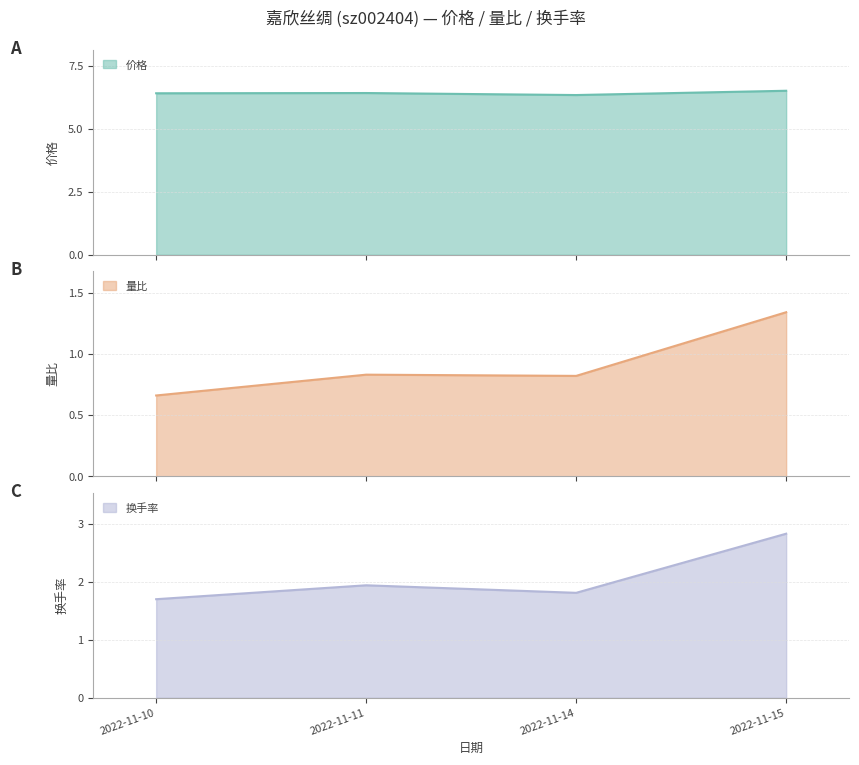

Is it true that 量比 equals 0.7 at 2022-11-10?

True